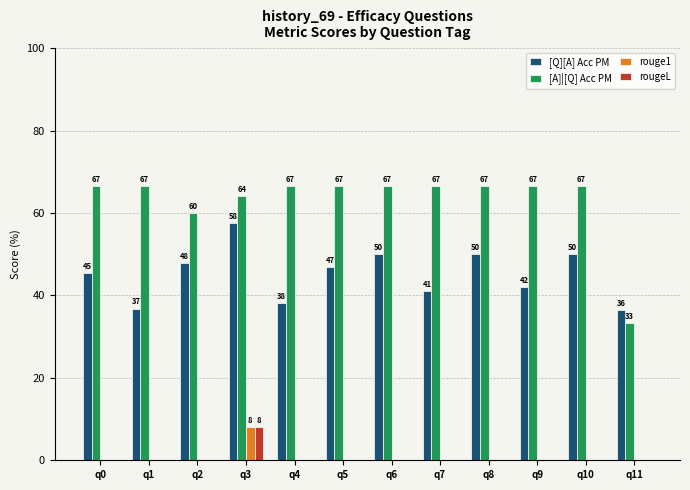

Is the value of [Q][A] Acc PM at q3 greater than the value of rougeL at q0?

Yes